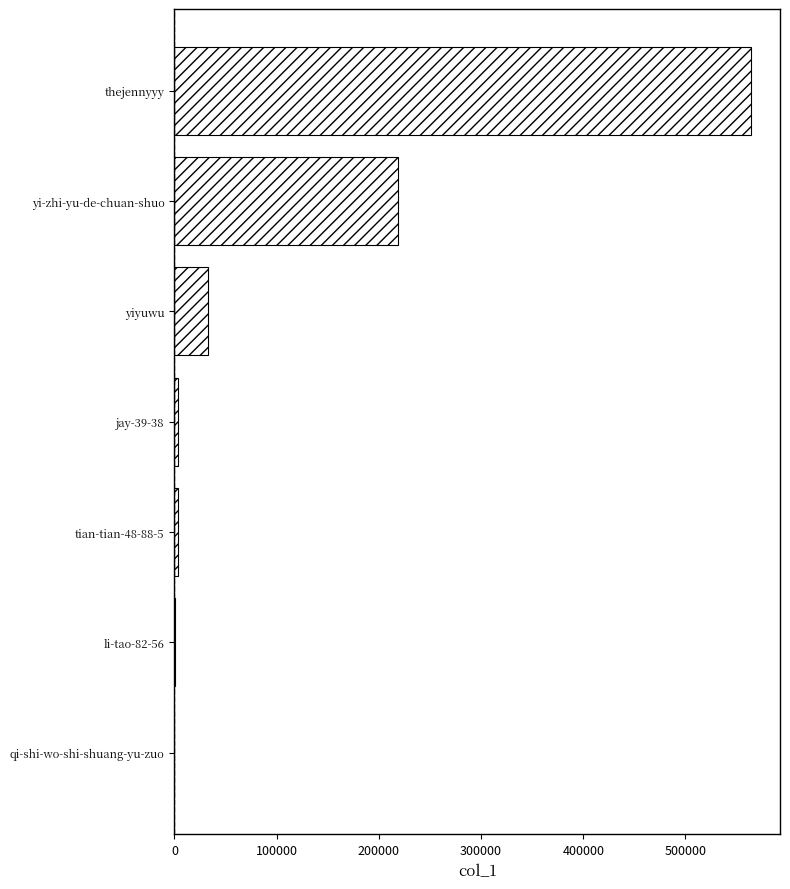

Which label corresponds to the largest value in the chart?

thejennyyy